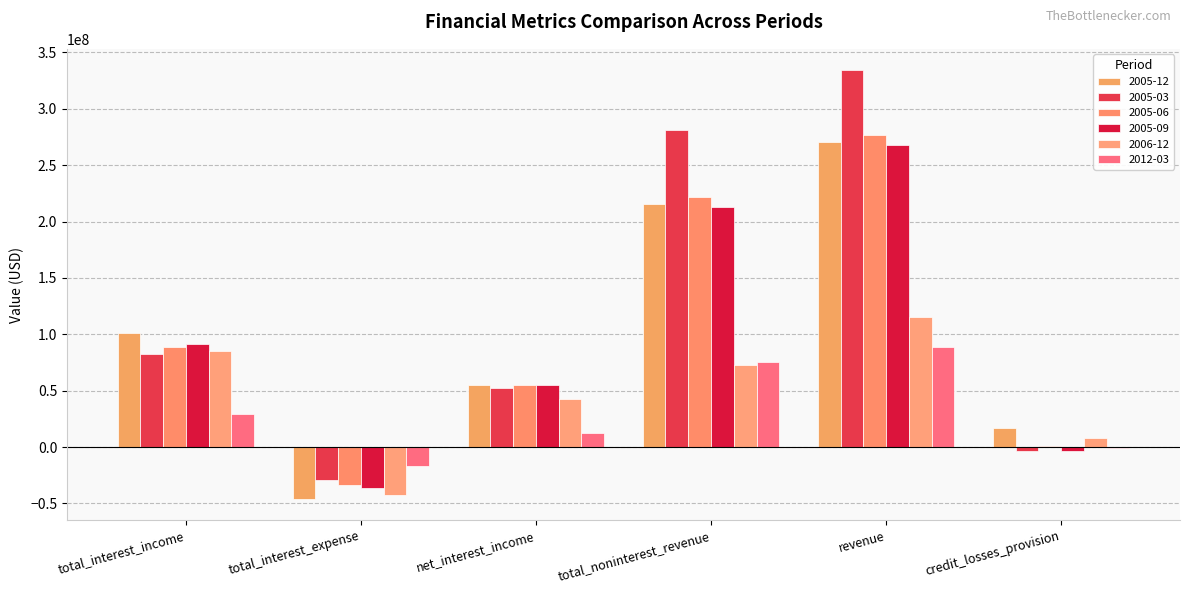

The value of 2005-06 at net_interest_income is 21515552. True or false?

False